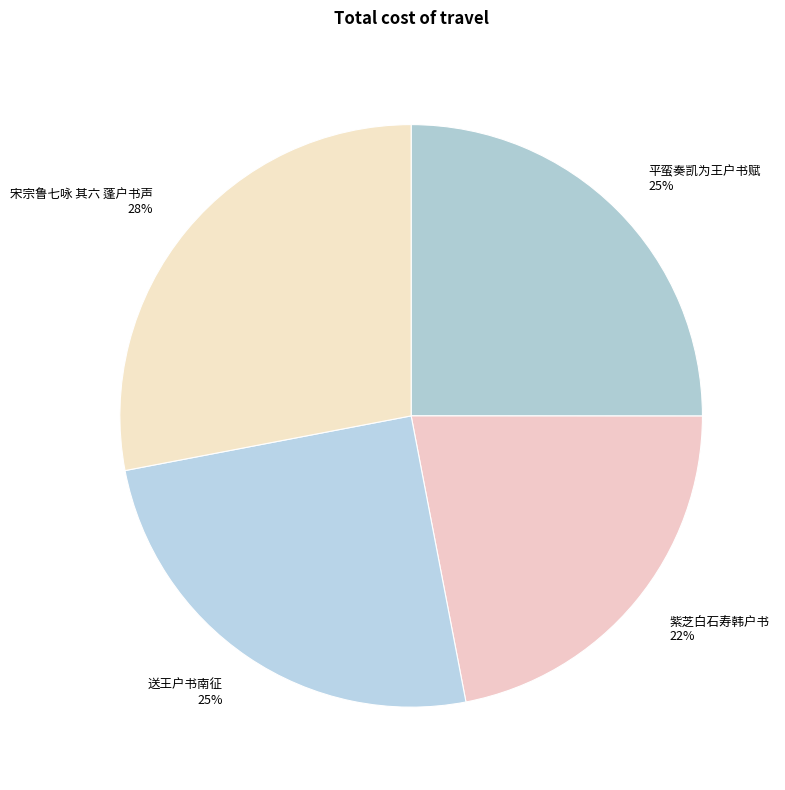

What is the ratio of the value at 紫芝白石寿韩户书 to the value at 平蛮奏凯为王户书赋?

0.9